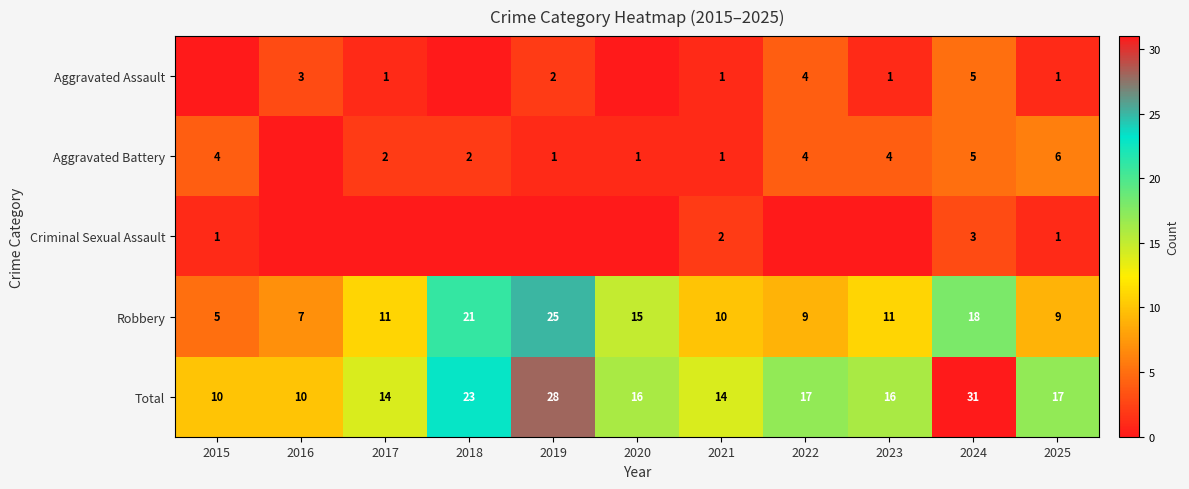

At how many categories does at least one series exceed 12?

9